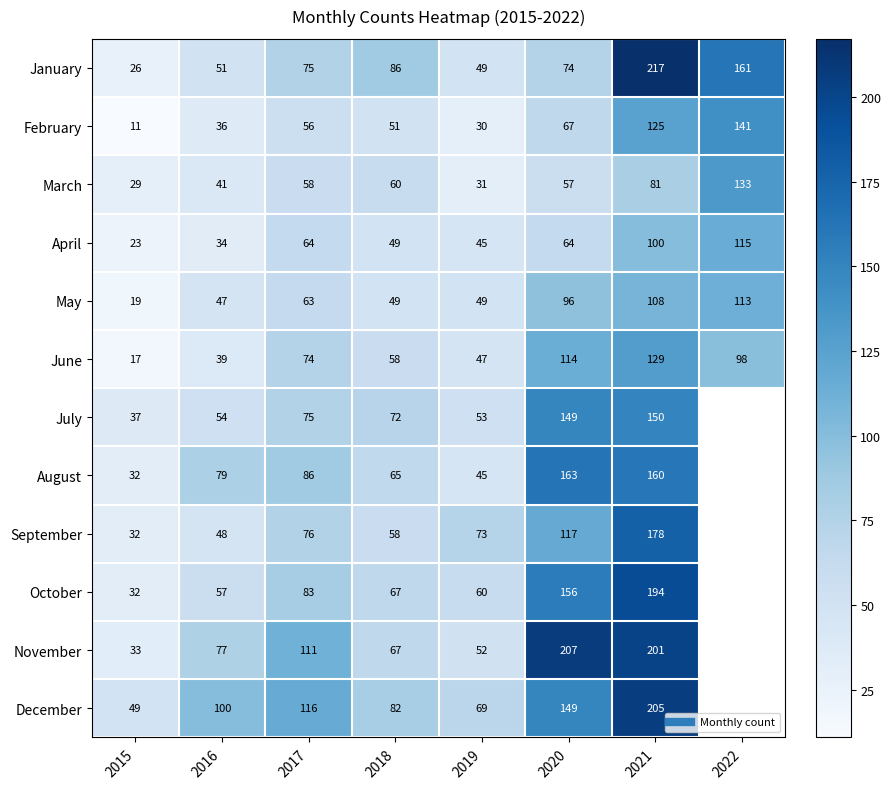

Which category has the lowest value in the January series?

2015